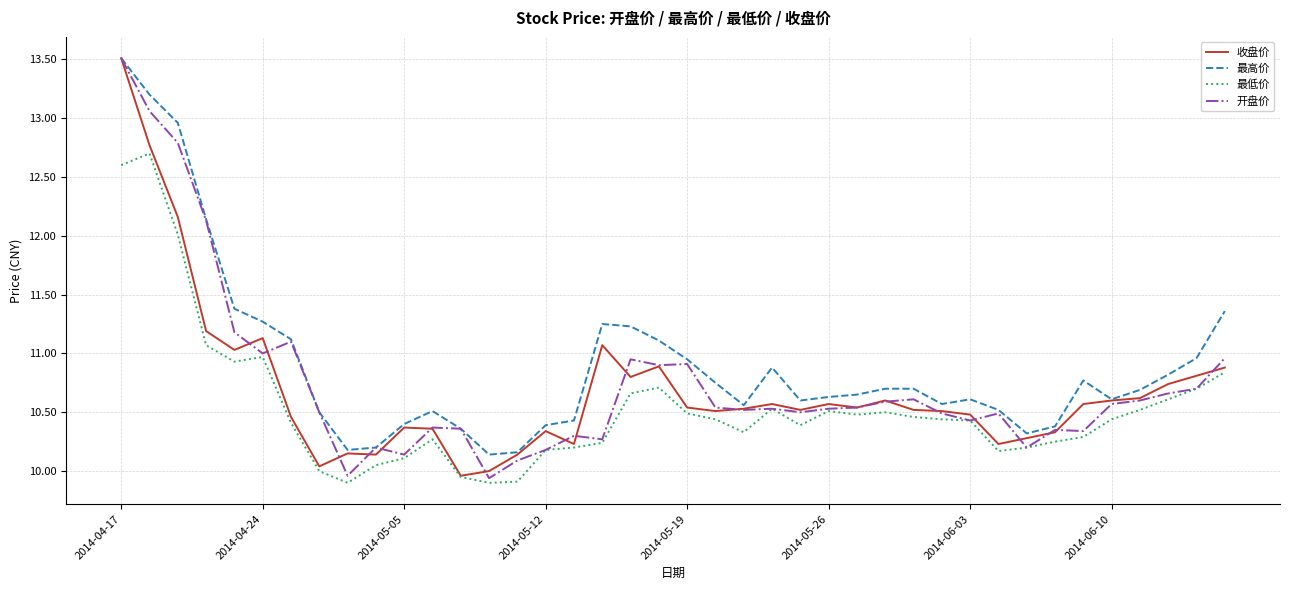

True or false: 最高价 and 最低价 cross at least once.

False